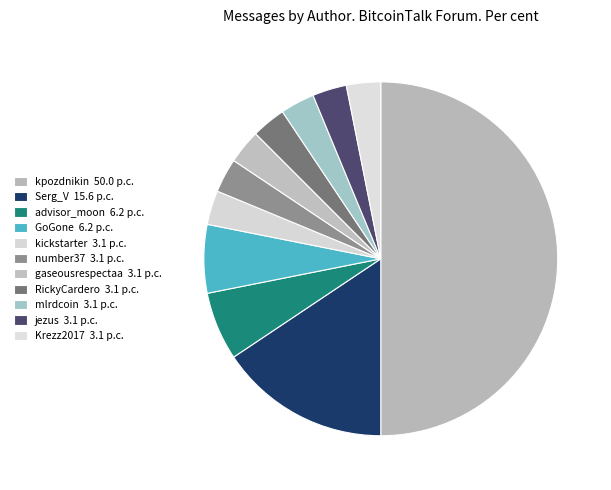

Which slice is the smallest?

kickstarter